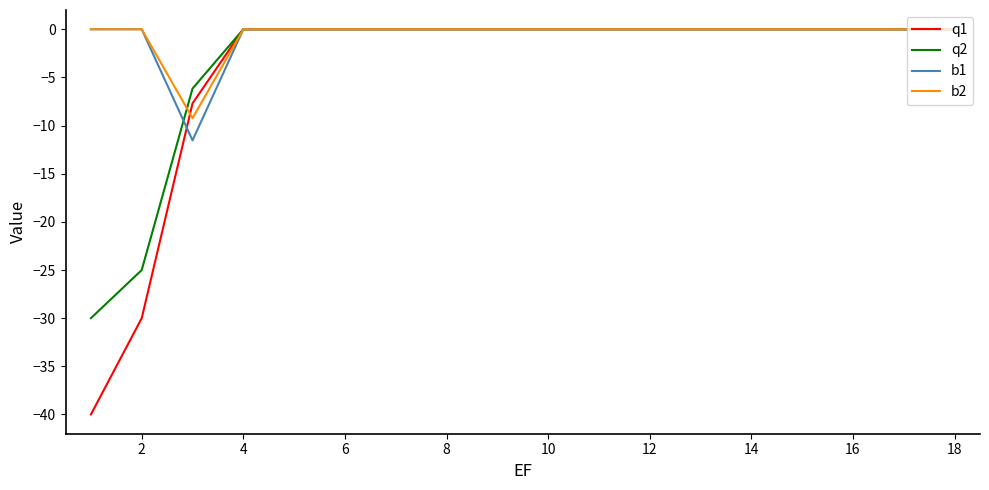

What is the minimum value for q2?

-30.0